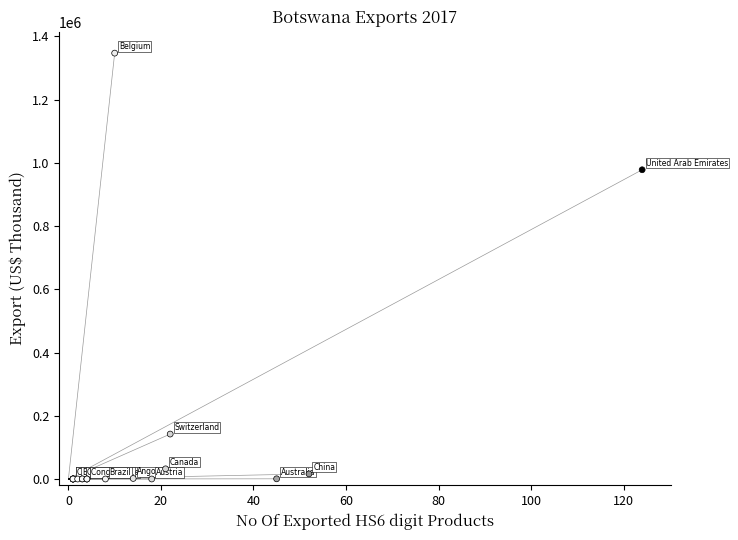

What Y value in the scatter plot is closest to 673456?

978038.4